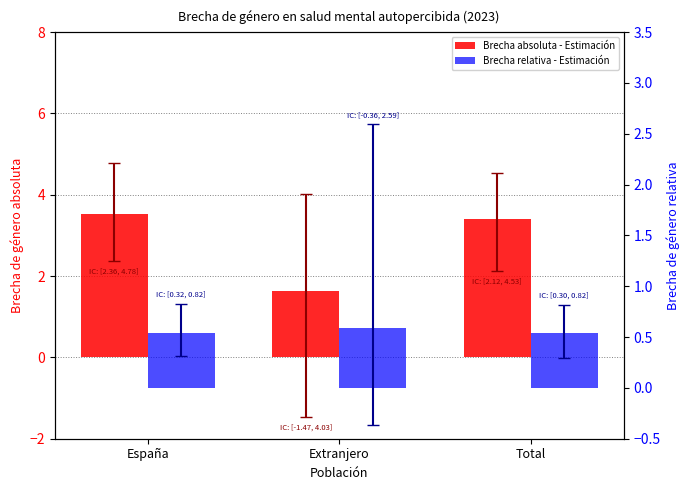

The value of Brecha absoluta - Estimación at España is 3.5. True or false?

True